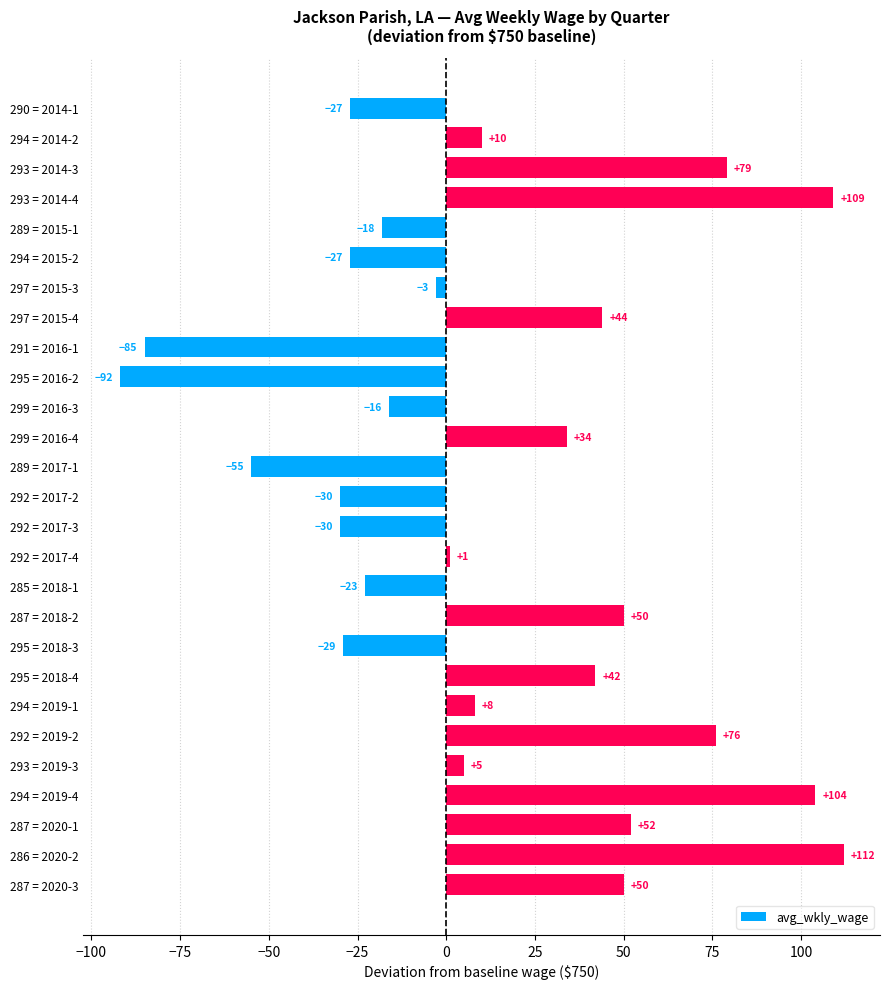

What is the smallest value displayed?

-92